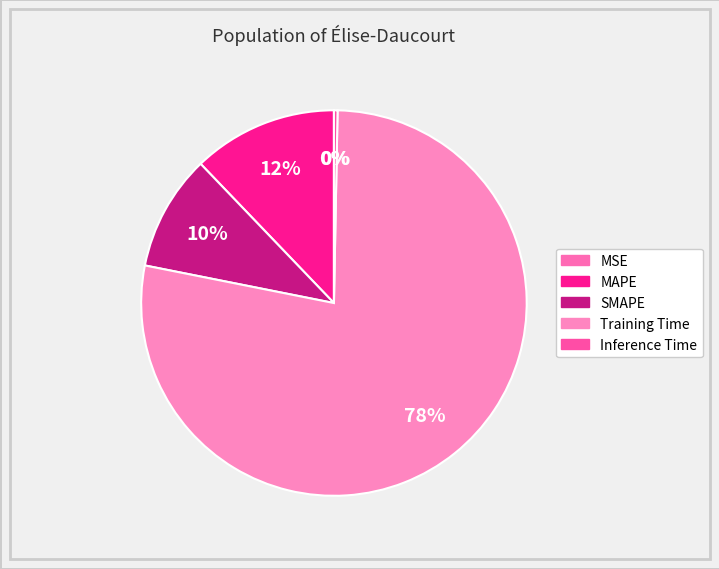

Between Training Time and MAPE, which is larger?

Training Time